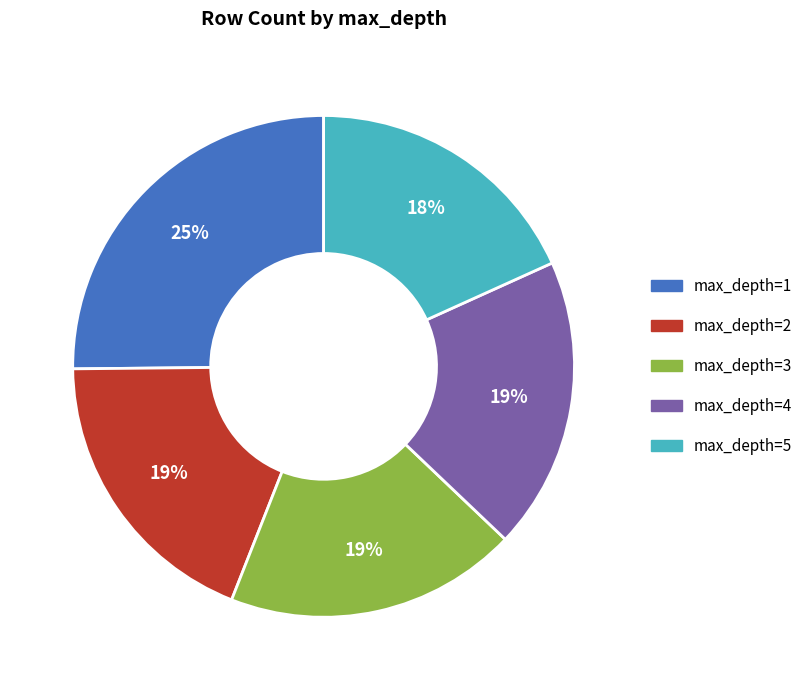

To the nearest percent, what percentage of the pie is max_depth=2?

19%